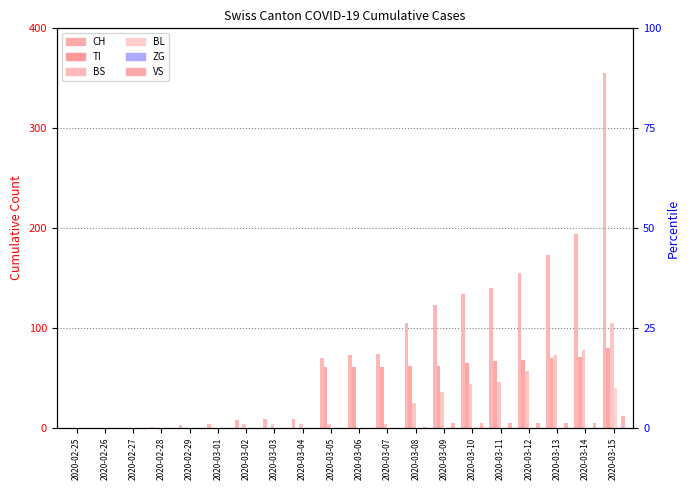

The value of BS at 2020-03-07 is 6. True or false?

False